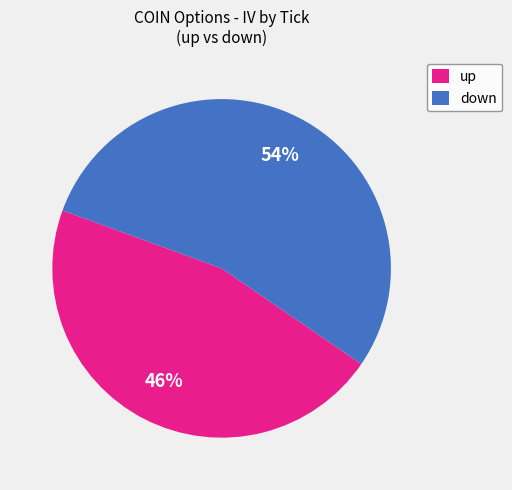

How many slices are in this pie chart?

2